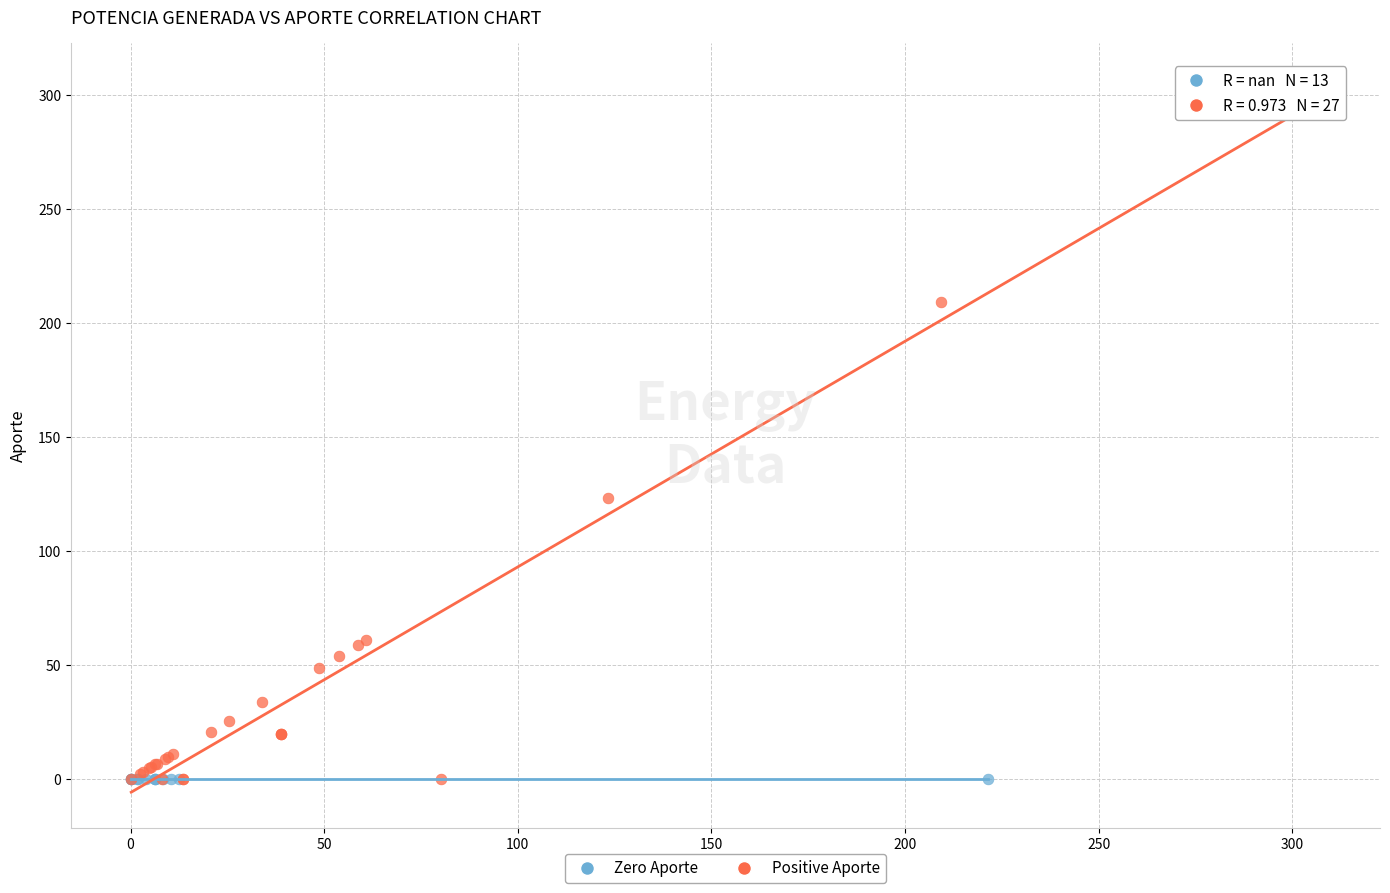

What are all the series names shown in the legend?

Zero Aporte, Positive Aporte